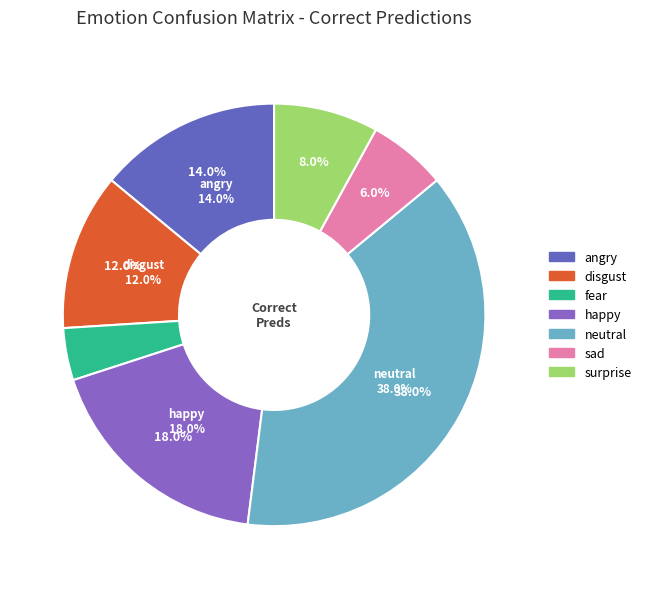

Does happy account for over 50% of the chart?

No